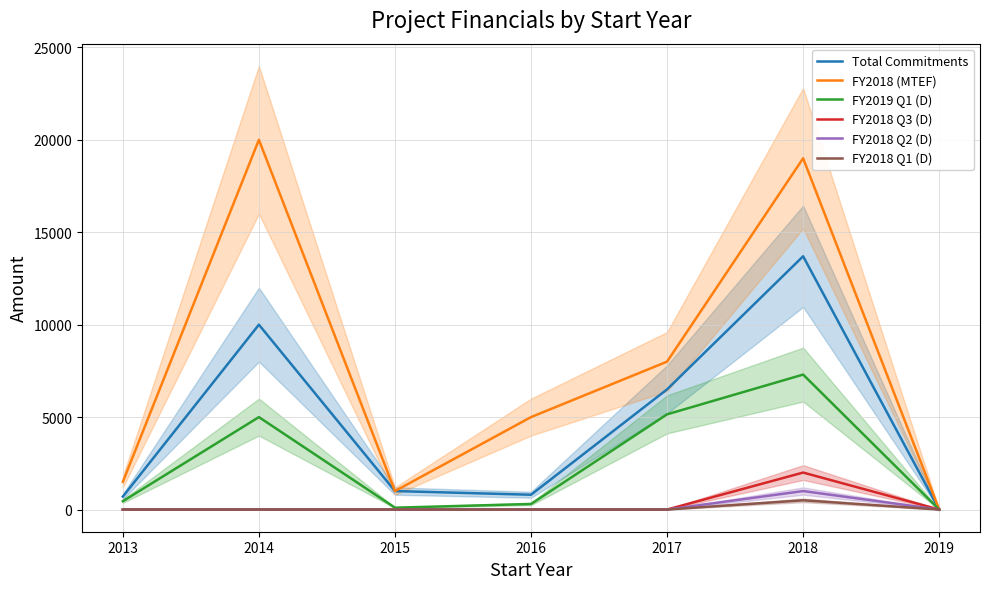

True or false: Total Commitments has a value of 244 at 2015.

False